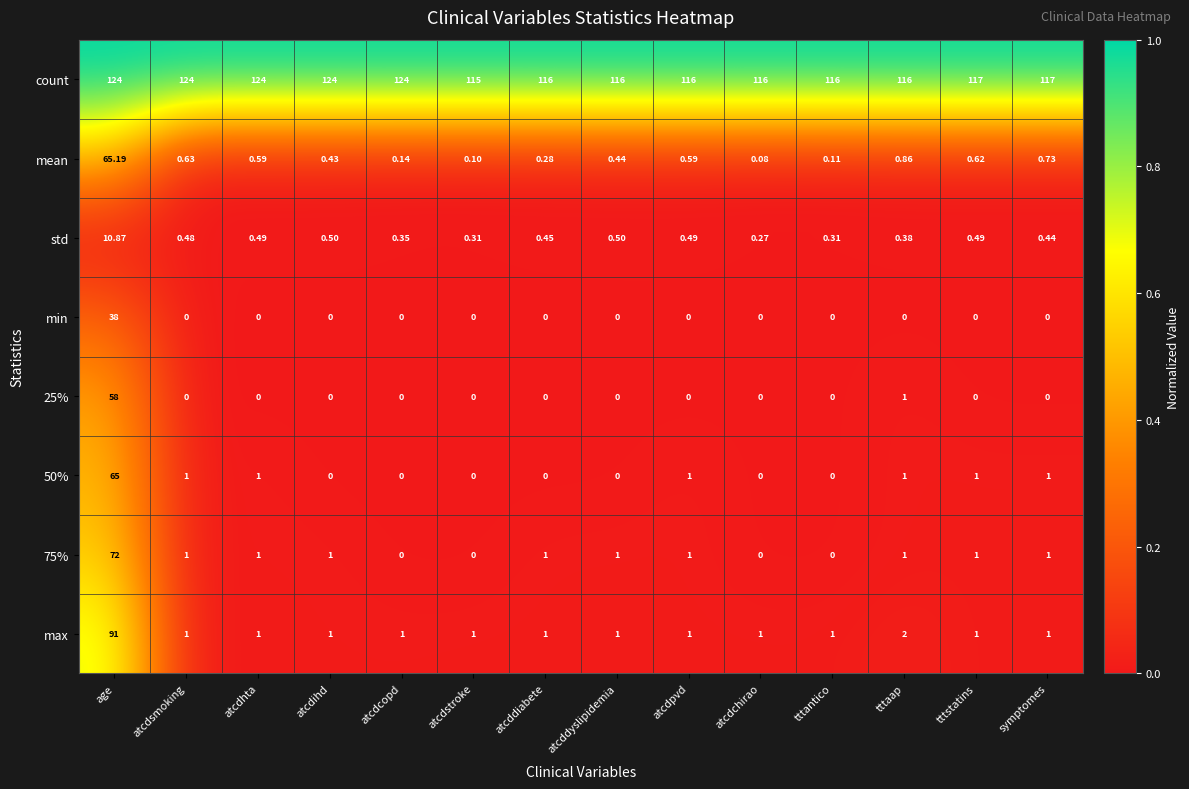

Rank the series by their maximum value, from lowest to highest.

std, min, 25%, 50%, mean, 75%, max, count